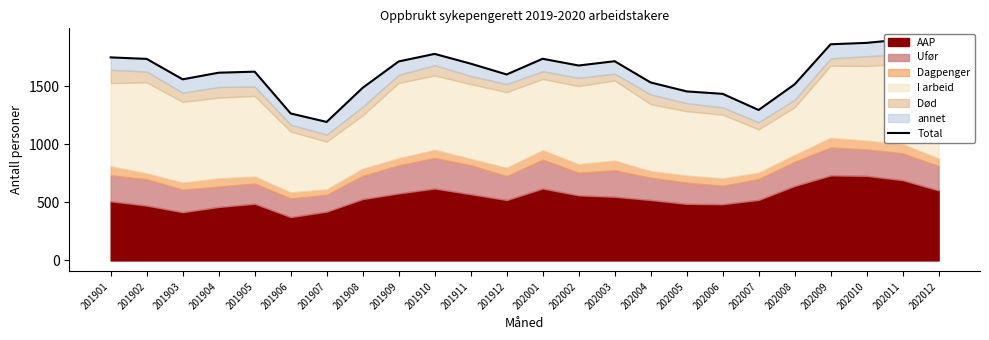

What is the value of the 22nd point from the left?

1874